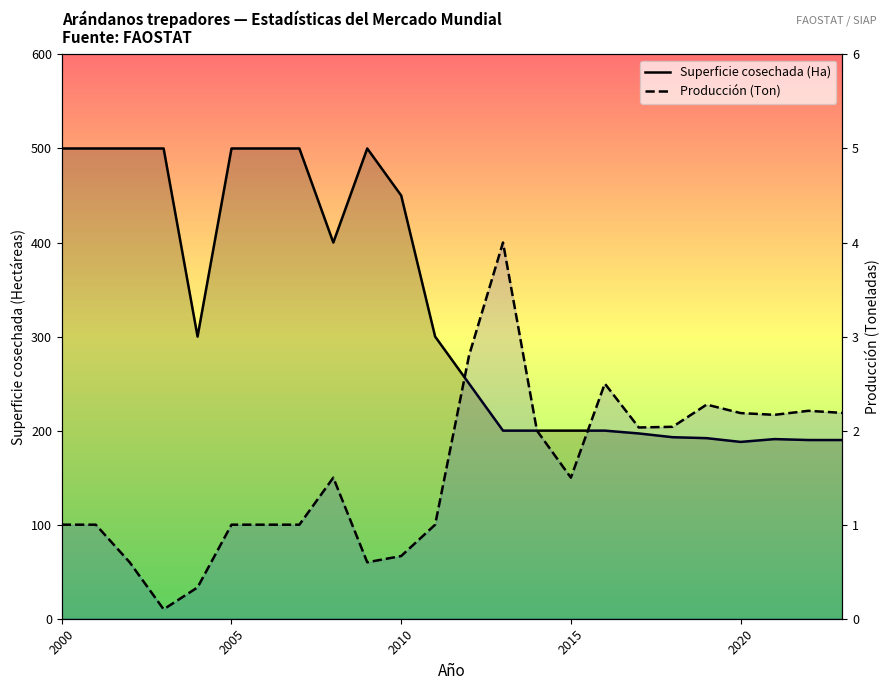

How many data points does each series have?

24